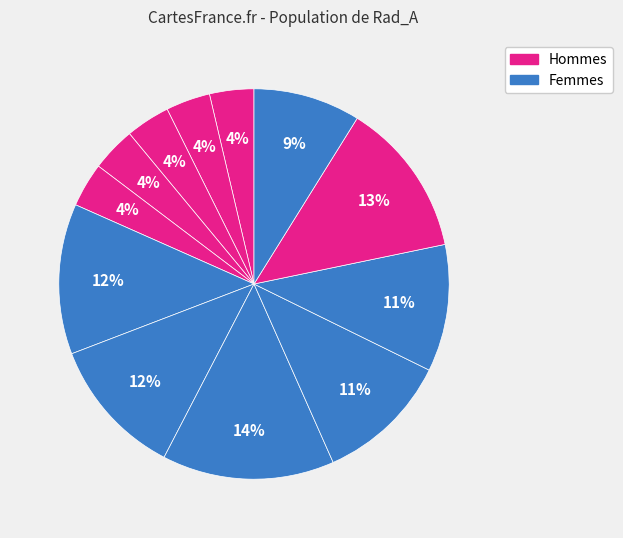

Is there a majority slice in this chart?

No